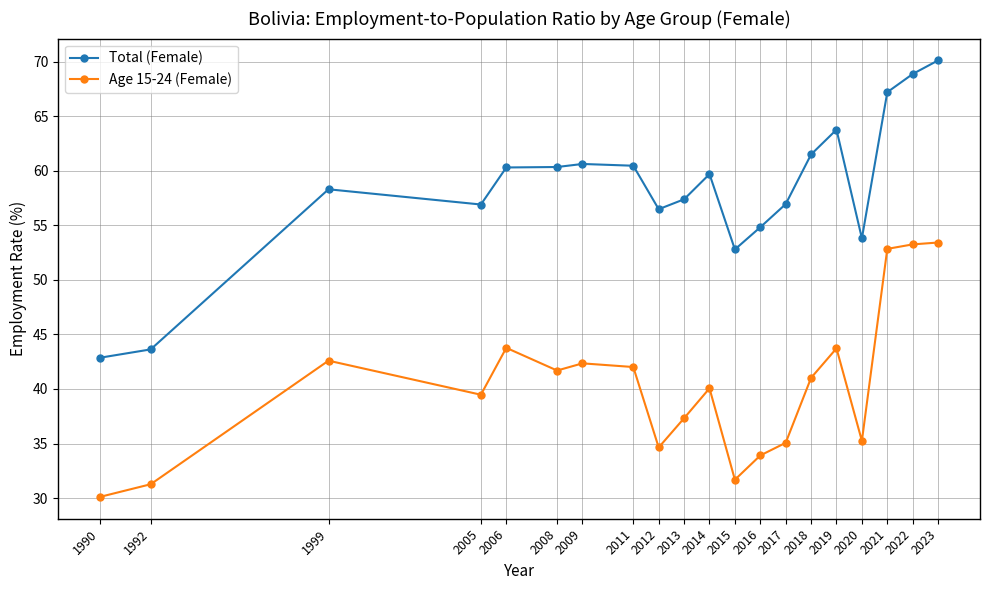

What is the total value across all series at 2013?

94.7